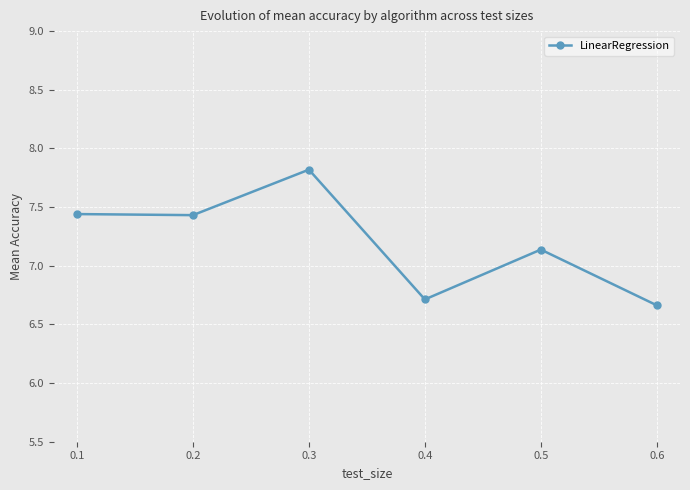

What is the difference between the values at 0.3 and 0.6?

1.2